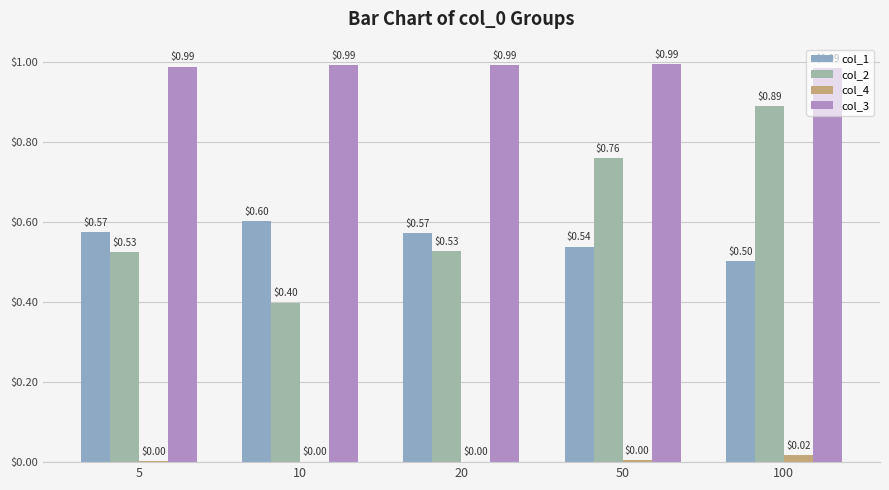

What are all the series names shown in the legend?

col_1, col_2, col_4, col_3